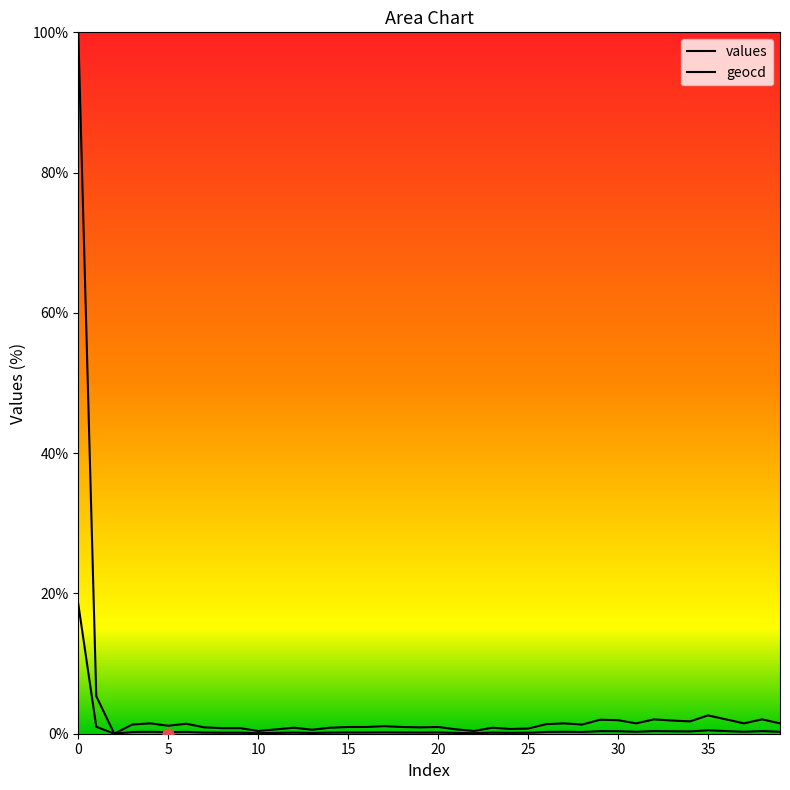

What are all the series names shown in the legend?

values, geocd